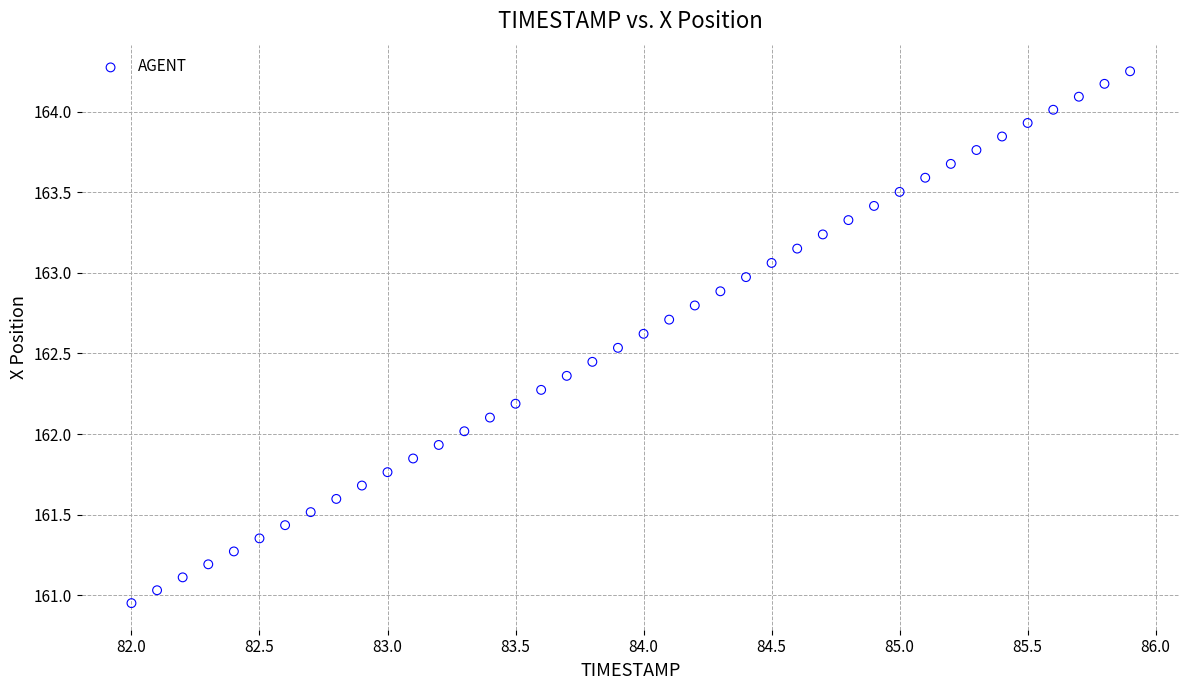

What is the range of X values (max minus min)?

3.9